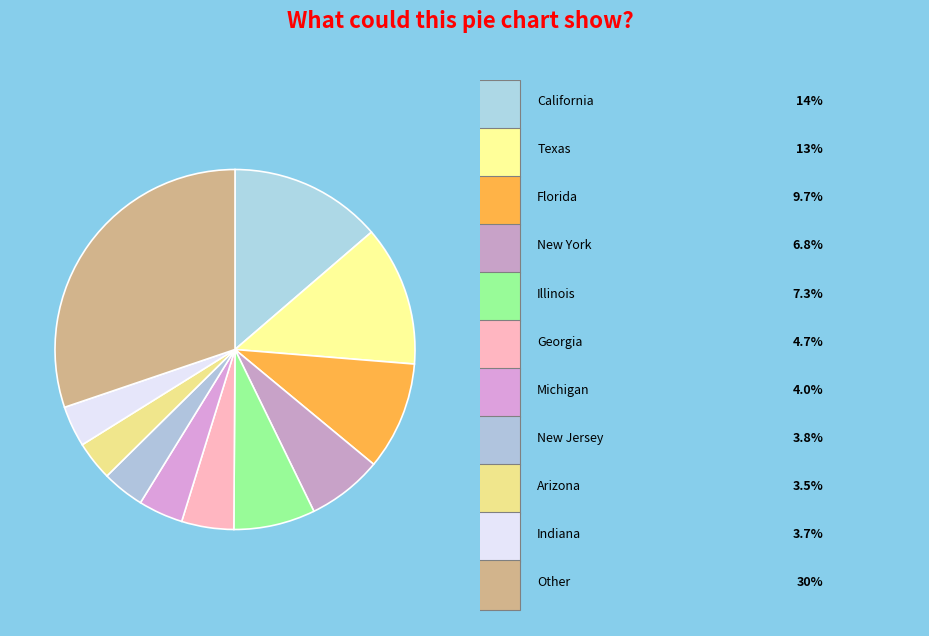

How many slices are in this pie chart?

11